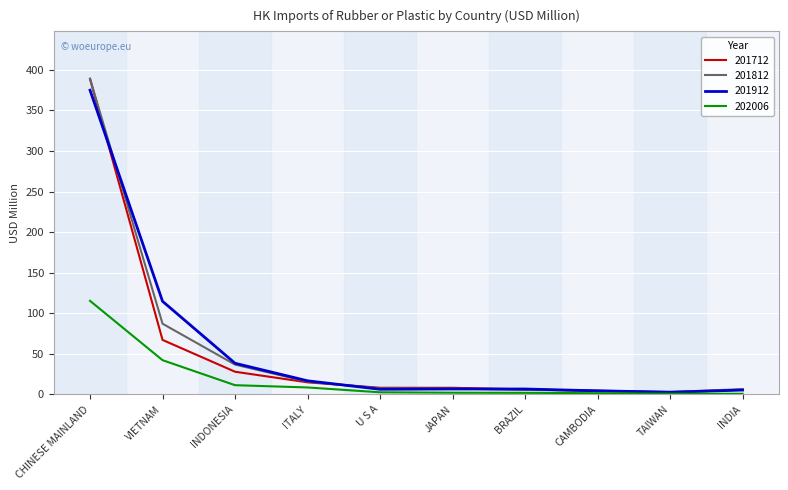

Where is 201912 nearest to the value 188?

VIETNAM